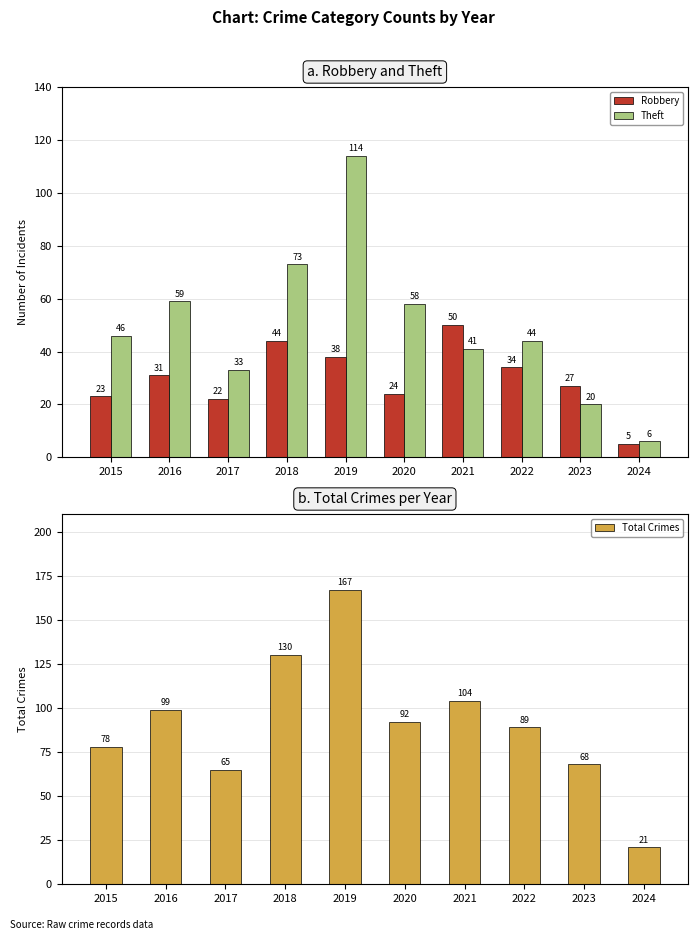

What is the difference between the maximum and second lowest values in the Theft series?

94